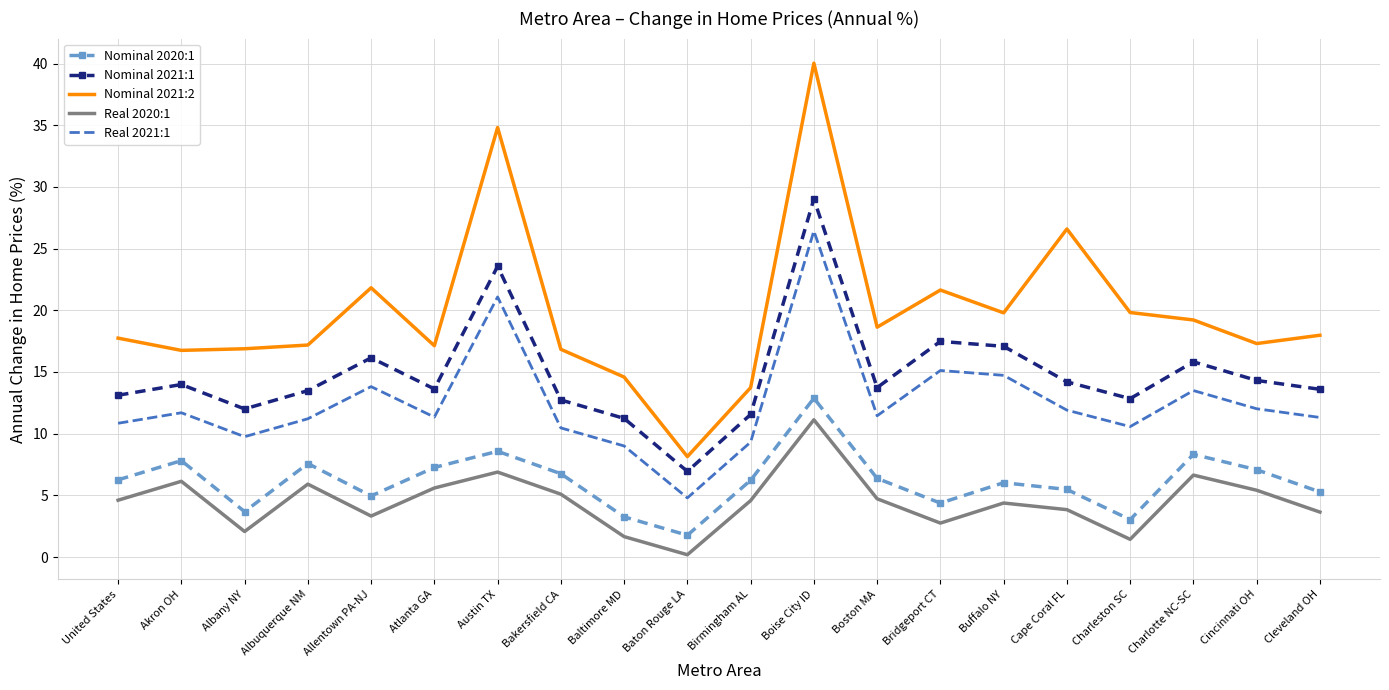

True or false: Nominal 2021:2 and Real 2020:1 intersect in this chart.

False